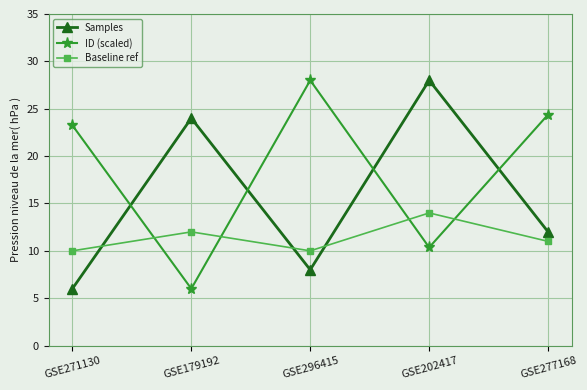

How many lines are shown in the chart?

3